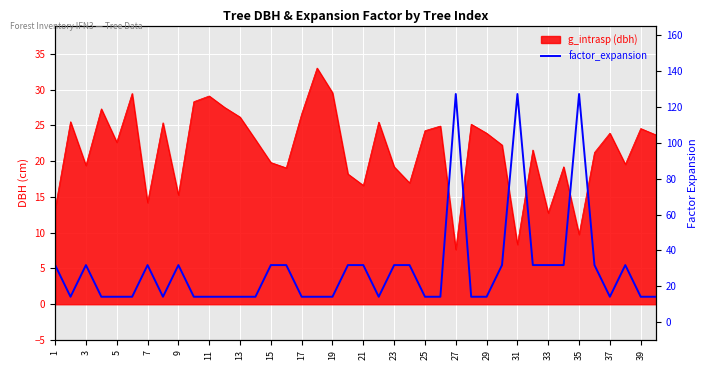

Reading left to right, list all the values displayed in this chart.

31.8	14.2	31.8	14.2	14.2	14.2	31.8	14.2	31.8	14.2	14.2	14.2	14.2	14.2	31.8	31.8	14.2	14.2	14.2	31.8	31.8	14.2	31.8	31.8	14.2	14.2	127.3	14.2	14.2	31.8	127.3	31.8	31.8	31.8	127.3	31.8	14.2	31.8	14.2	14.2